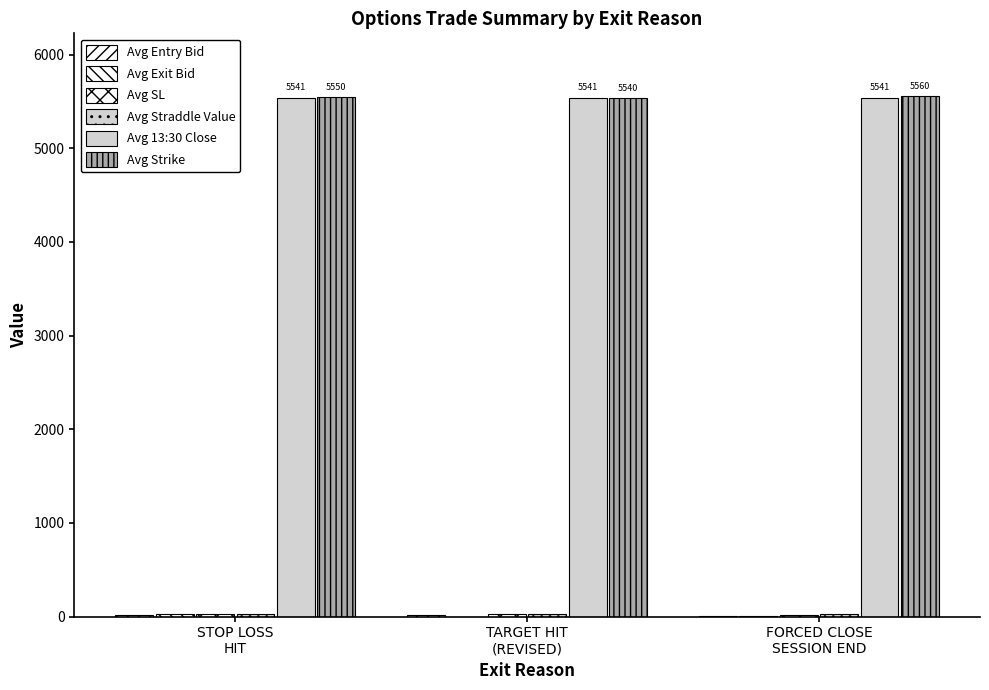

Is the value of Avg Exit Bid at FORCED CLOSE
SESSION END greater than the value of Avg SL at FORCED CLOSE
SESSION END?

No